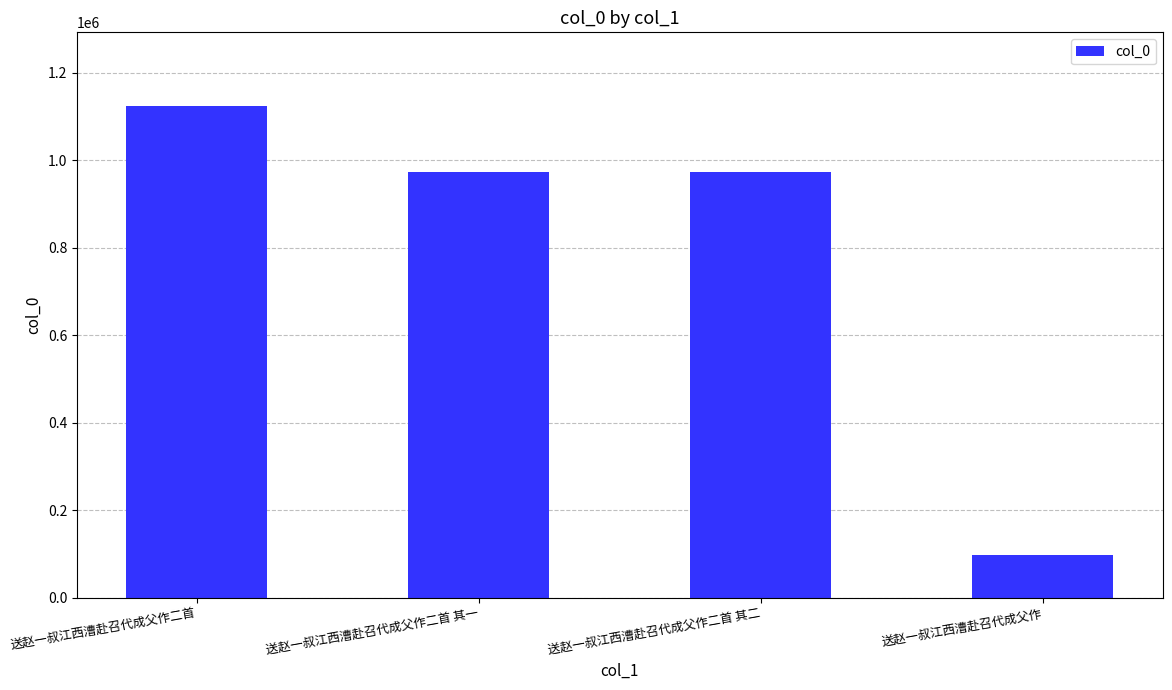

What is the value of the 2nd bar from the left?

974231